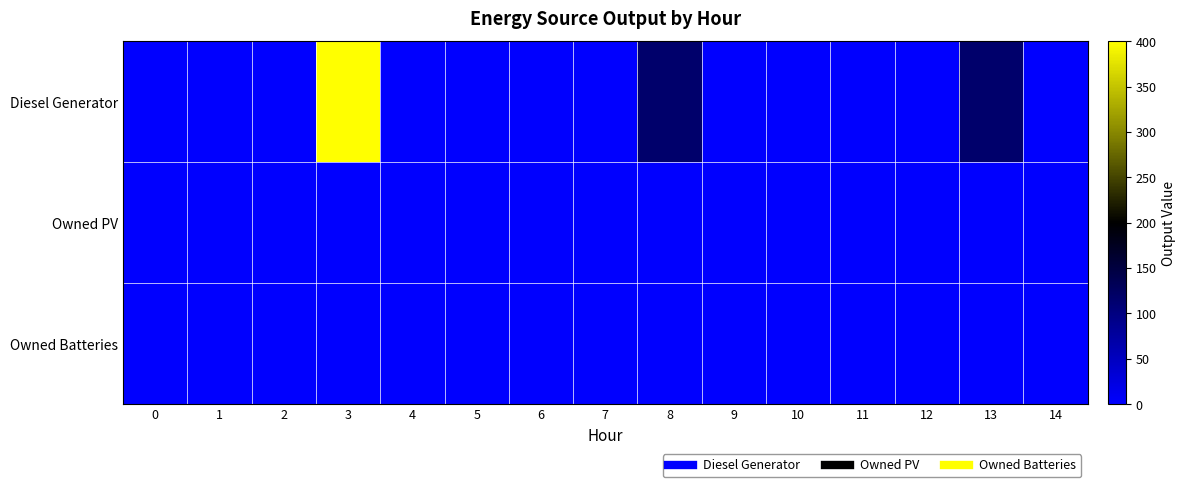

Count the number of data series in this chart.

3